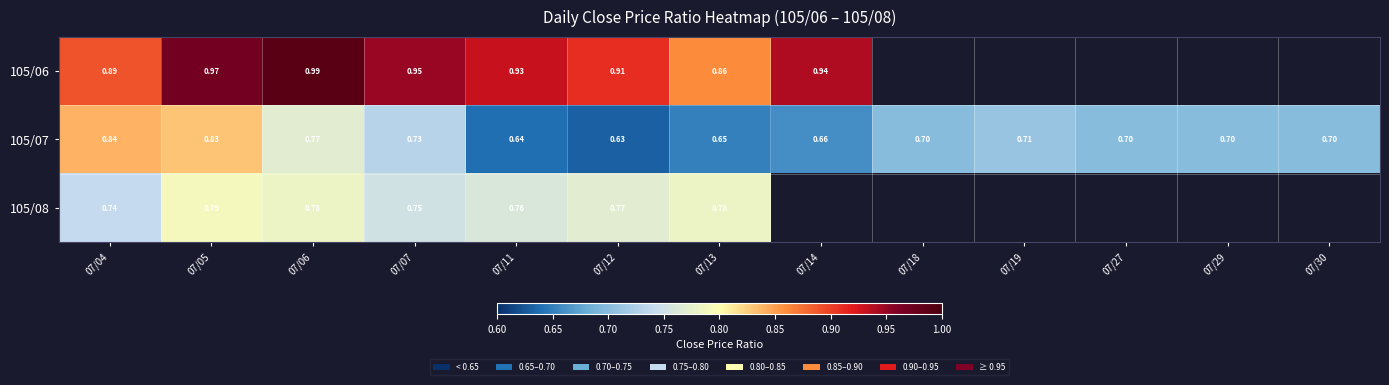

Which has a higher value, 07/29 or 07/19?

07/19